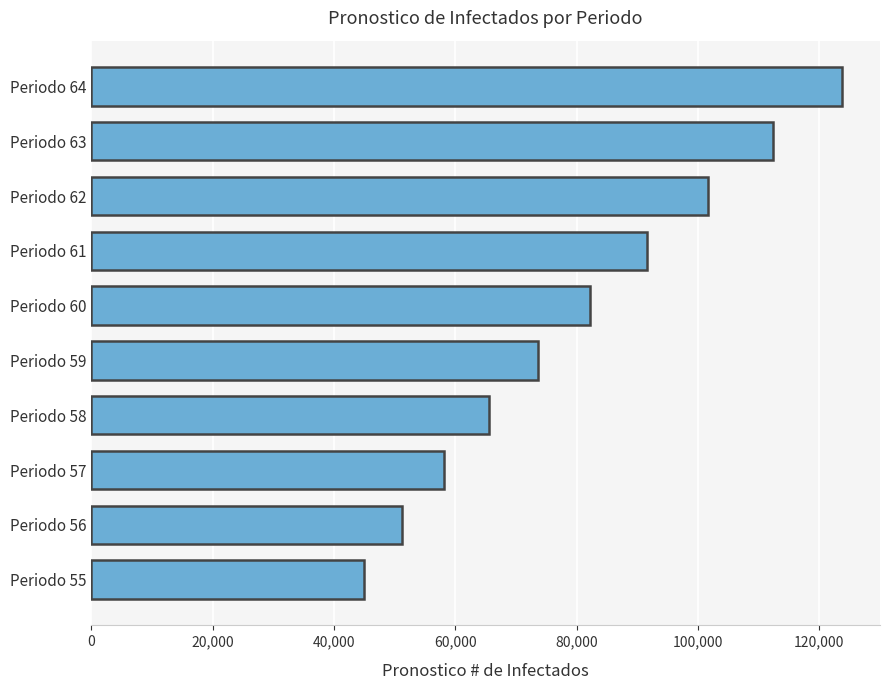

How many values are below 82269?

5